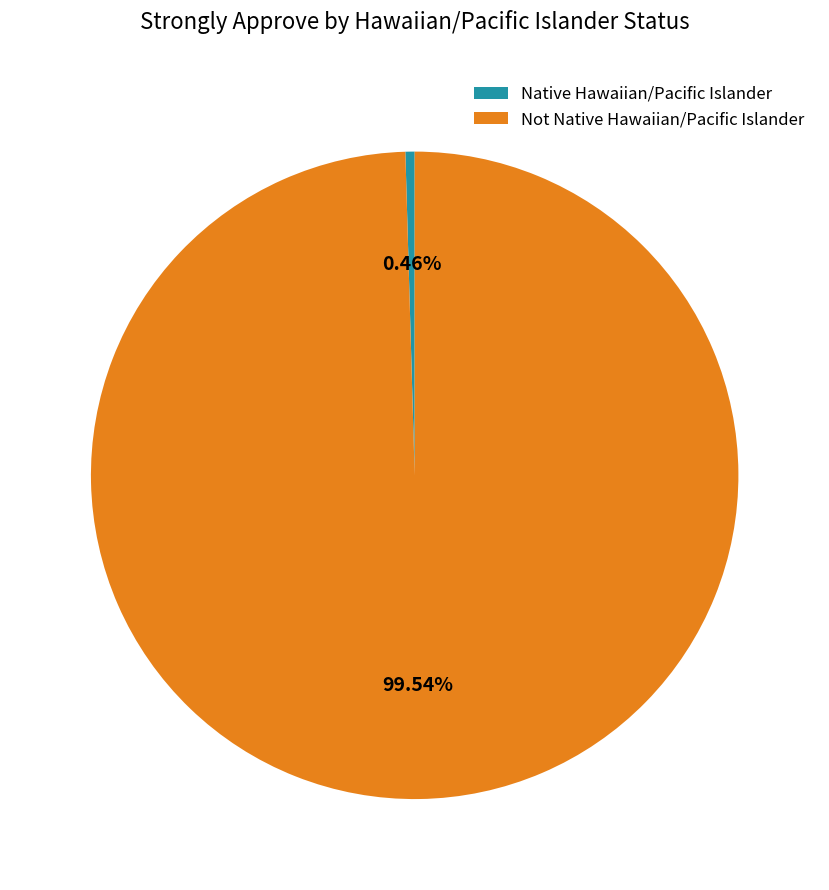

Does Not Native Hawaiian/Pacific Islander represent more than half of the total?

Yes